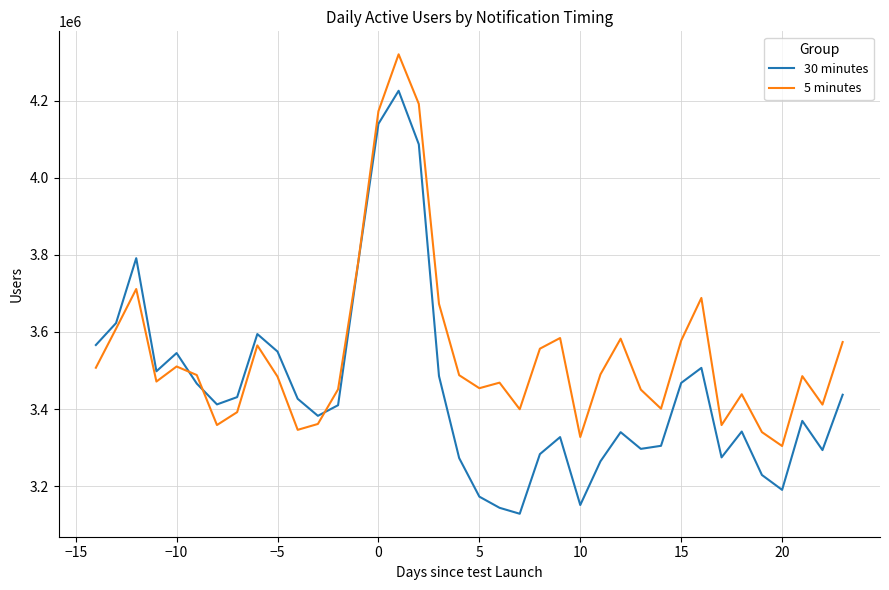

Rank the series by their average value, from lowest to highest.

30 minutes, 5 minutes